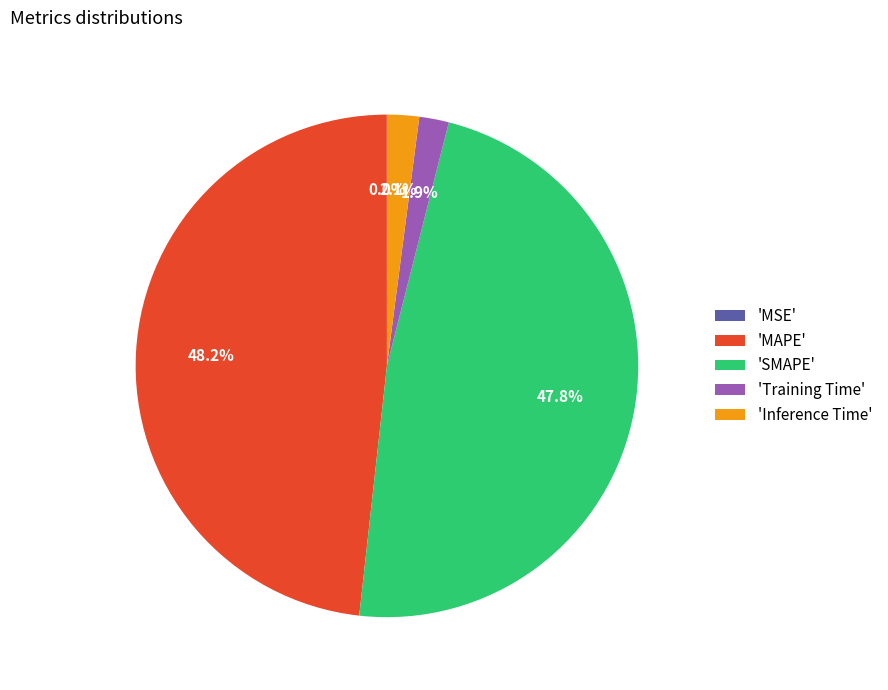

Is there a majority slice in this chart?

No